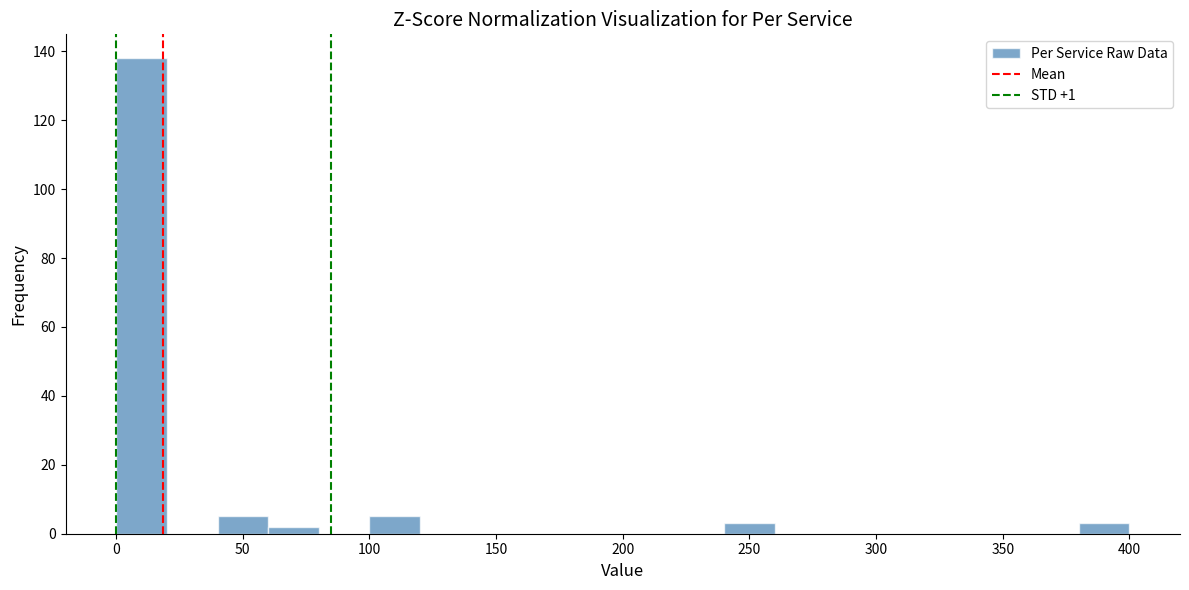

What is the height of the bar covering 40 to 60 on the x-axis? The values are not printed on the chart, so give them approximately, as read against the axis.

6